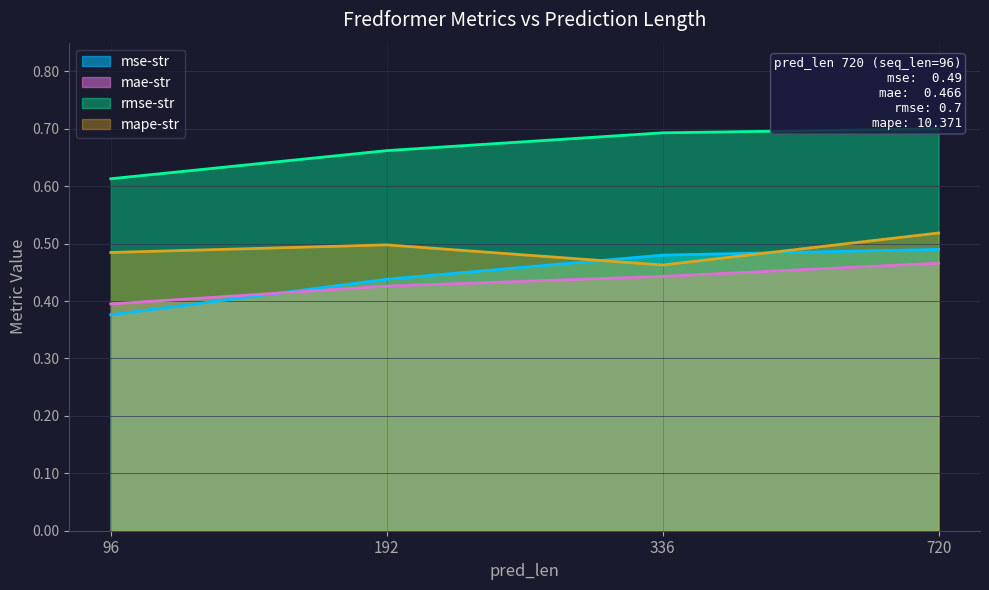

How many lines are shown in the chart?

4